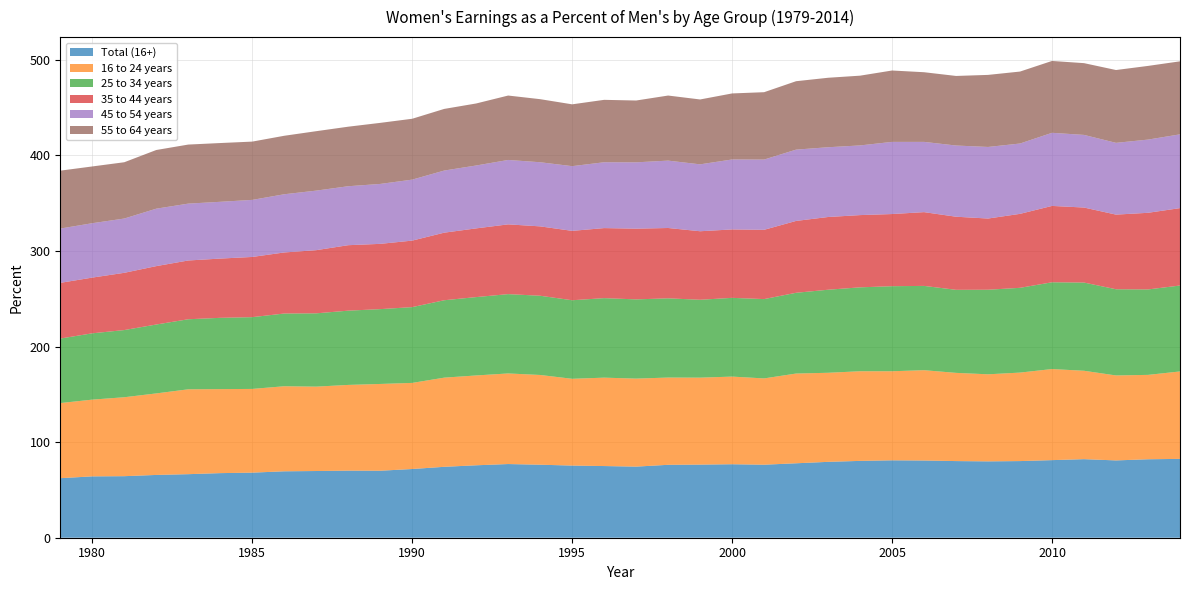

Reading right to left, what are all the values shown in this chart?

Total (16+): 35=82.5	34=82.1	33=80.9	32=82.2	31=81.2	30=80.2	29=79.9	28=80.2	27=80.8	26=81.0	25=80.4	24=79.4	23=77.9	22=76.4	21=76.9	20=76.5	19=76.3	18=74.4	17=75.0	16=75.5	15=76.4	14=77.1	13=75.8	12=74.2	11=71.9	10=70.1	9=70.2	8=69.8	7=69.5	6=68.1	5=67.6	4=66.5	3=65.7	2=64.4	1=64.2	0=62.3
16 to 24 years: 35=91.5	34=88.3	33=88.9	32=92.5	31=95.3	30=92.6	29=91.1	28=92.3	27=94.5	26=93.2	25=93.8	24=93.2	23=93.9	22=90.3	21=91.7	20=91.0	19=91.3	18=92.1	17=92.5	16=90.8	15=93.9	14=94.8	13=94.0	12=93.3	11=90.1	10=90.8	9=89.7	8=88.3	7=89.0	6=87.6	5=87.9	4=88.8	3=85.3	2=82.6	1=80.3	0=78.6
25 to 34 years: 35=89.9	34=89.4	33=90.2	32=92.3	31=90.8	30=88.7	29=88.5	28=86.9	27=88.2	26=89.0	25=87.8	24=86.9	23=84.5	22=83.0	21=82.4	20=81.5	19=82.9	18=82.9	17=83.2	16=82.2	15=82.9	14=83.0	13=82.0	12=81.0	11=79.3	10=78.3	9=77.7	8=76.7	7=76.1	6=75.1	5=74.6	4=73.3	3=72.1	2=70.3	1=69.4	0=67.5
35 to 44 years: 35=81.0	34=80.2	33=78.1	32=78.5	31=79.9	30=77.4	29=74.5	28=76.5	27=77.2	26=75.5	25=75.6	24=76.1	23=75.2	22=72.5	21=71.6	20=71.7	19=73.6	18=74.0	17=73.3	16=72.6	15=72.6	14=73.0	13=71.9	12=70.7	11=69.6	10=68.3	9=68.5	8=66.1	7=63.9	6=63.0	5=62.0	4=61.5	3=61.1	2=59.9	1=58.3	0=58.3
45 to 54 years: 35=77.2	34=76.6	33=75.1	32=76.0	31=76.5	30=73.6	29=74.9	28=74.5	27=73.5	26=75.5	25=72.9	24=73.0	23=74.6	22=73.5	21=73.2	20=70.0	19=70.5	18=69.4	17=68.9	16=67.7	15=67.1	14=67.4	13=65.8	12=65.0	11=63.8	10=62.7	9=61.7	8=62.3	7=60.9	6=59.7	5=59.4	4=59.5	3=60.1	2=56.8	1=56.9	0=56.8
55 to 64 years: 35=76.4	34=77.1	33=76.2	32=75.1	31=75.2	30=75.3	29=75.4	28=72.8	27=72.9	26=74.7	25=73.0	24=72.7	23=71.6	22=70.5	21=69.1	20=67.9	19=68.1	18=64.7	17=65.3	16=64.7	15=66.0	14=67.4	13=64.9	12=64.5	11=63.7	10=63.9	9=62.3	8=62.2	7=61.2	6=61.0	5=61.5	4=61.8	3=61.4	2=58.9	1=59.4	0=60.6